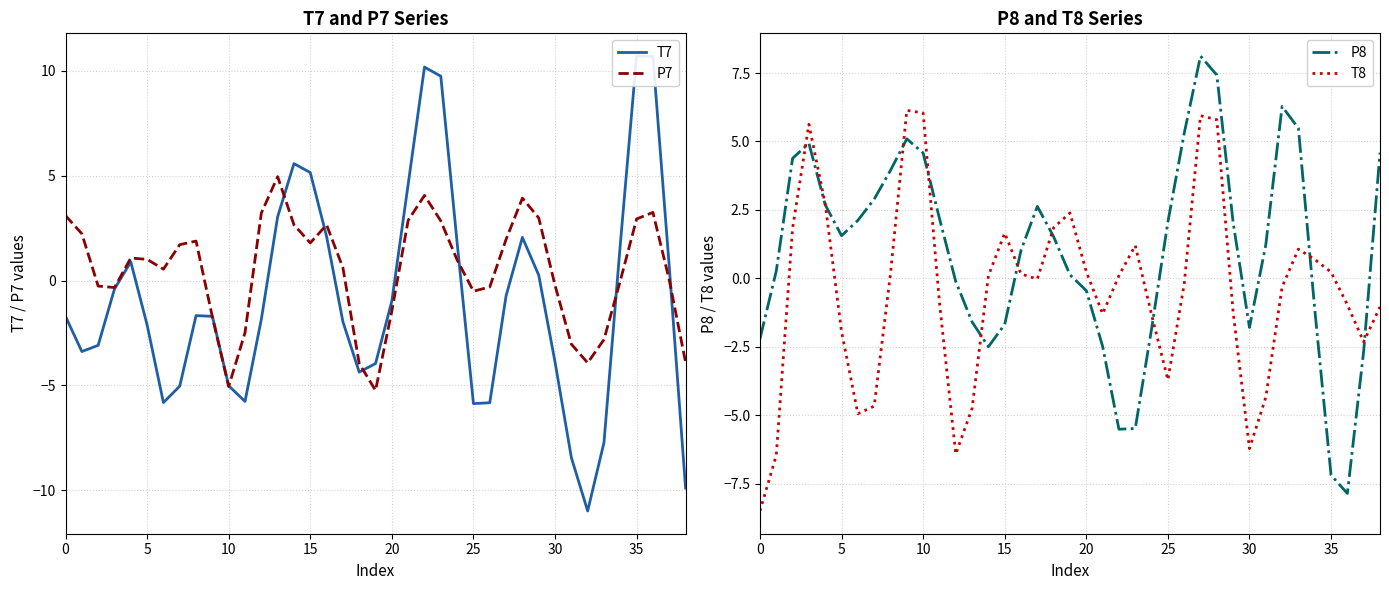

Is it true that P8 equals 1.4 at 17?

False